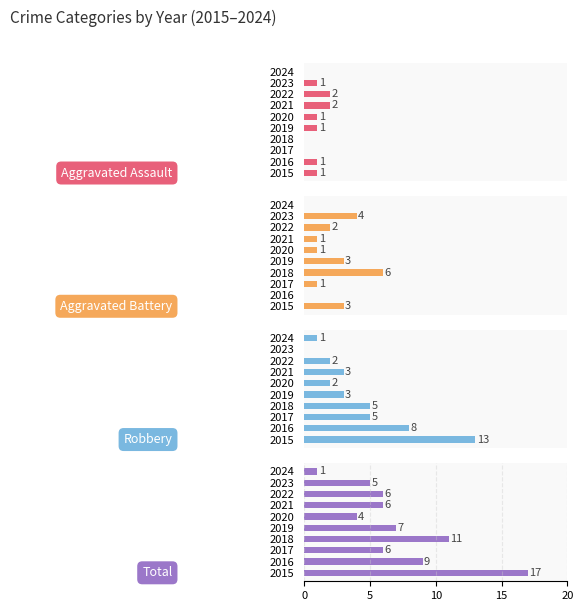

At 2017, list the series in order from largest to smallest.

Total, Robbery, Aggravated Battery, Aggravated Assault